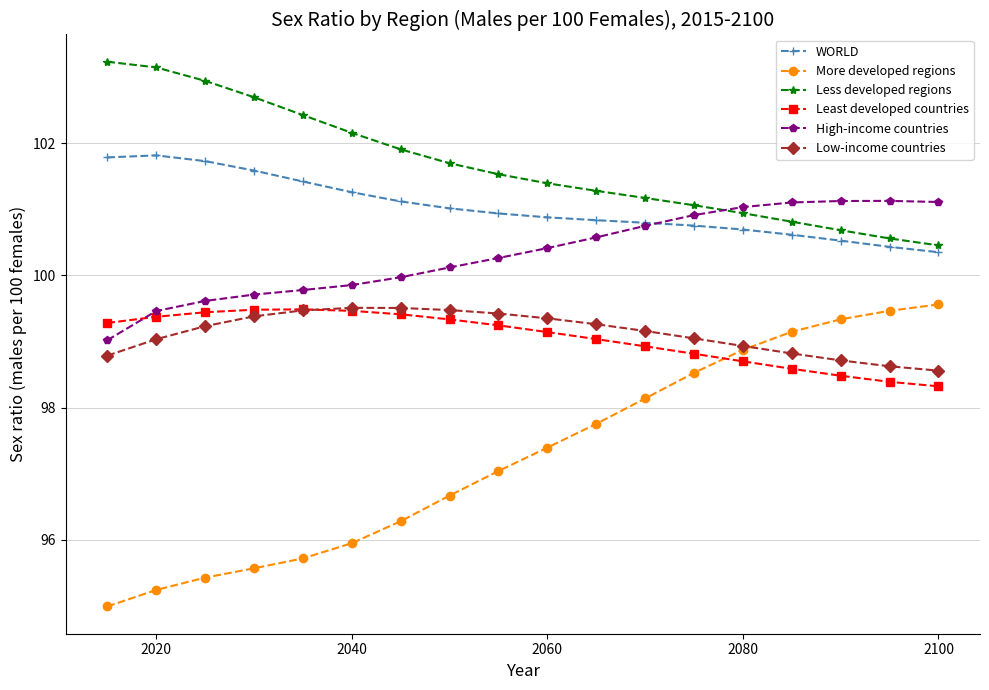

At how many categories does at least one series exceed 95?

18